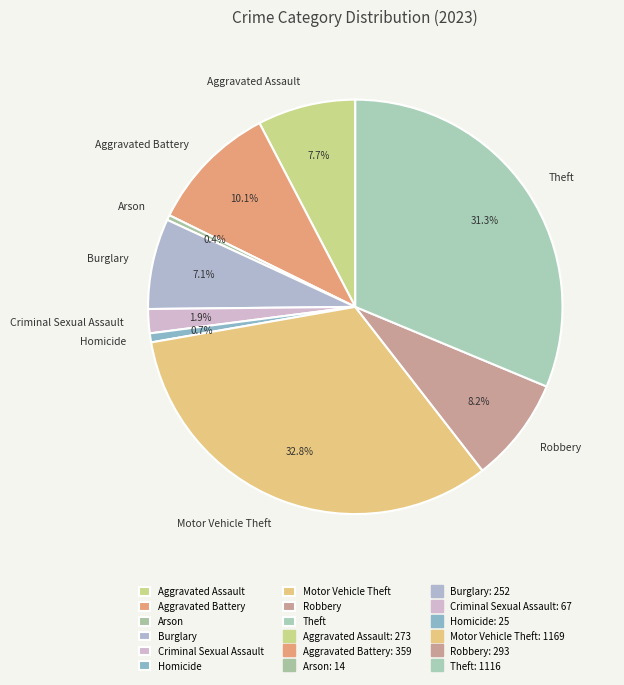

Between Aggravated Assault and Theft, which is larger?

Theft